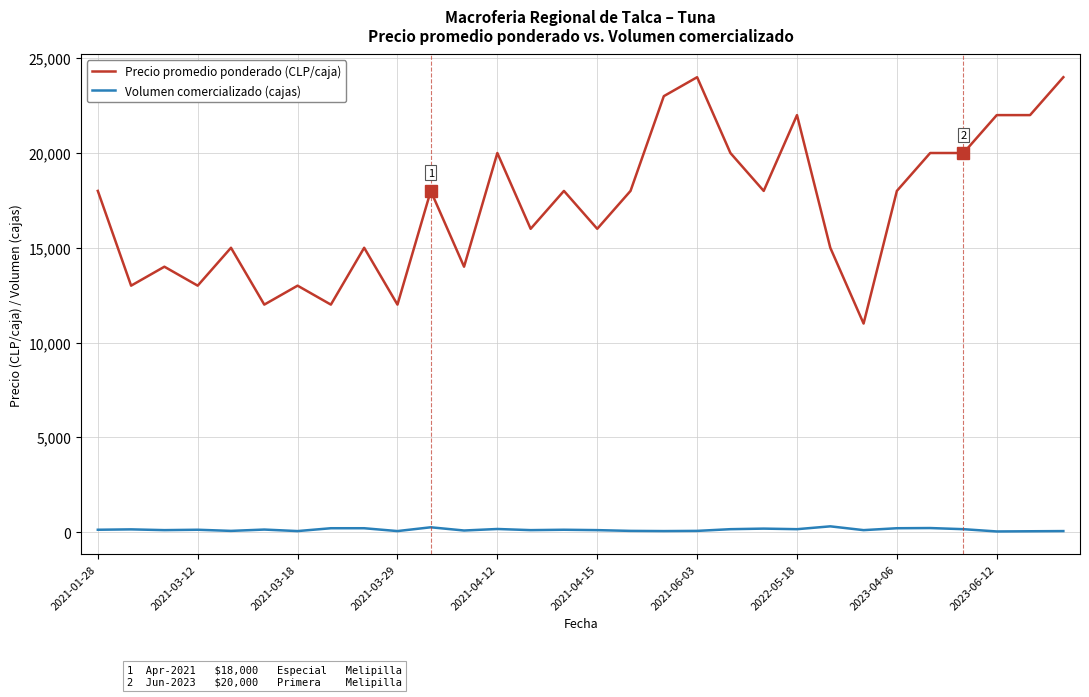

What is the minimum value for Precio promedio ponderado (CLP/caja)?

11000